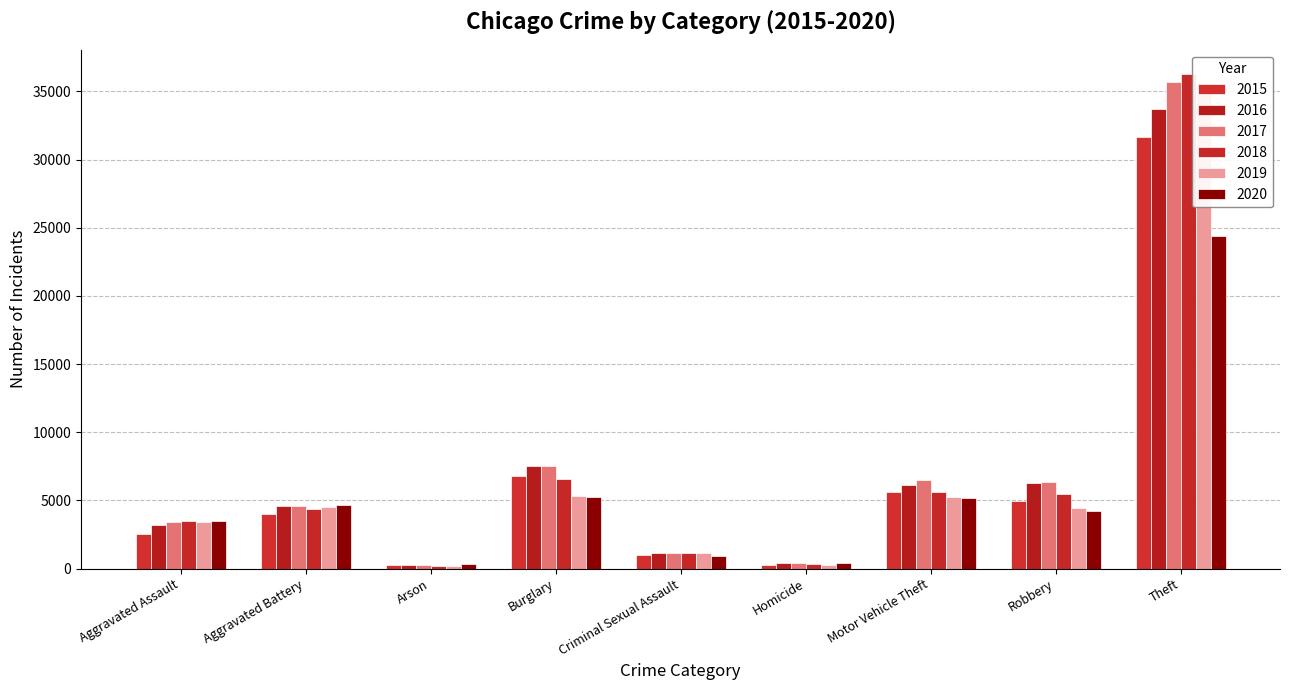

What is the difference between the 2020 values at Aggravated Battery and Theft?

19745